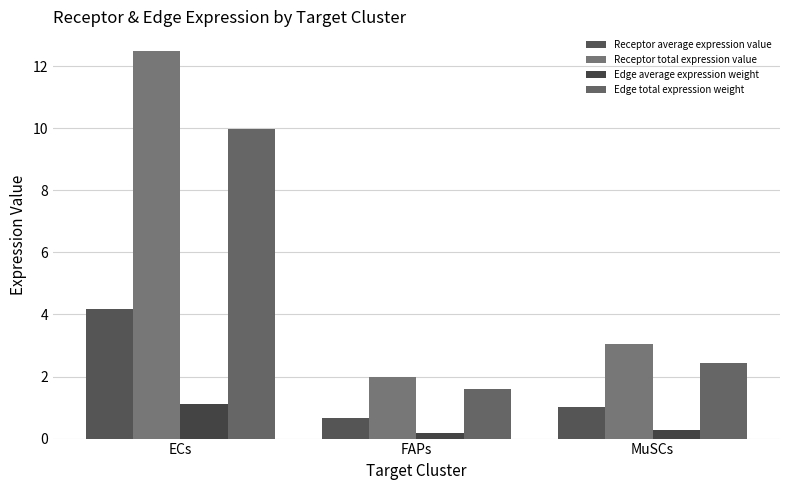

Which has a higher value, ECs or MuSCs?

ECs